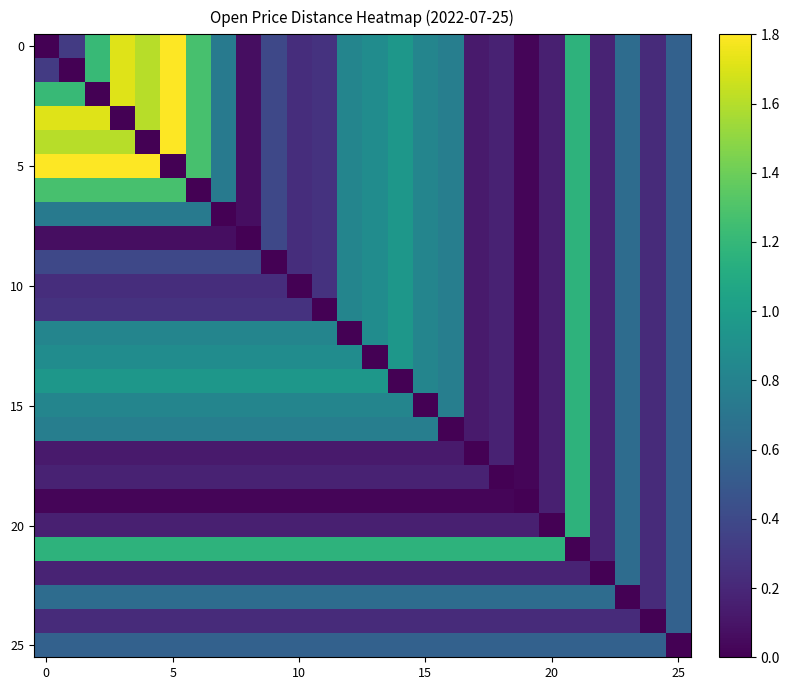

What is the maximum value shown in the chart?

1.8